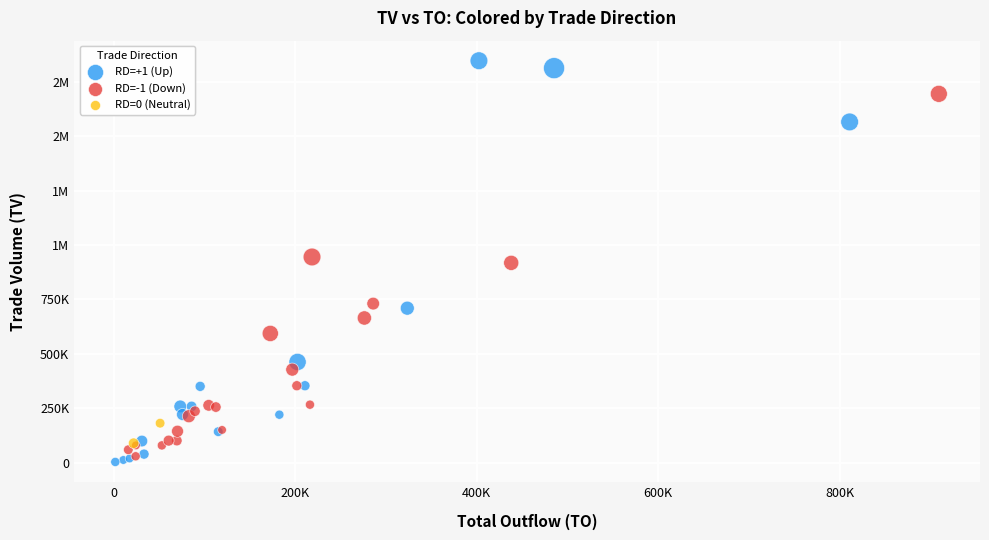

What are all the series names shown in the legend?

RD=+1 (Up), RD=-1 (Down), RD=0 (Neutral)